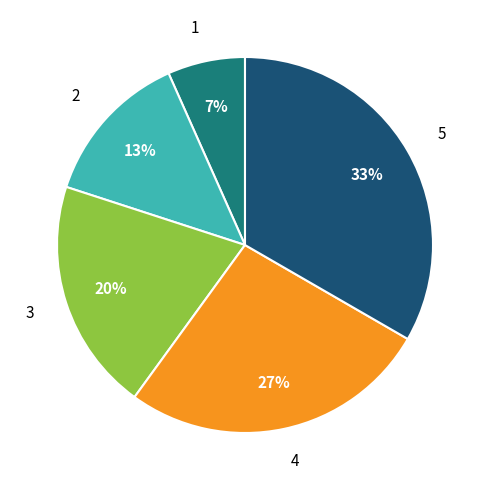

True or false: 5 accounts for 33% of the total.

True